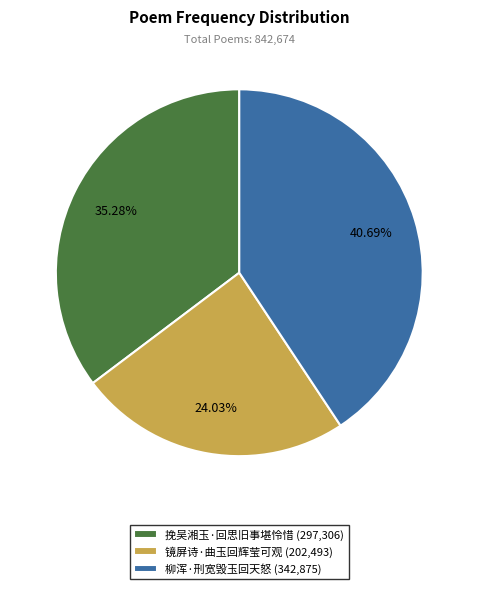

True or false: 挽吴湘玉·回思旧事堪怜惜 accounts for 26% of the total.

False